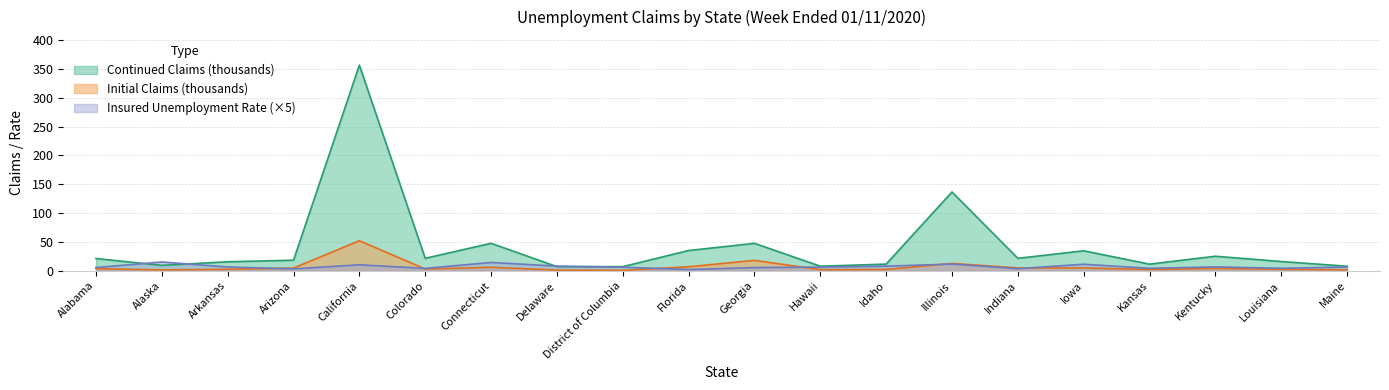

Is it true that Initial Claims equals 4.2 at Louisiana?

False